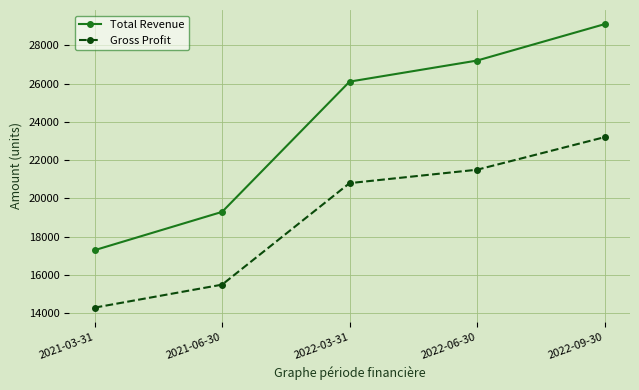

What is the difference between the highest and lowest values at 2021-06-30?

3800